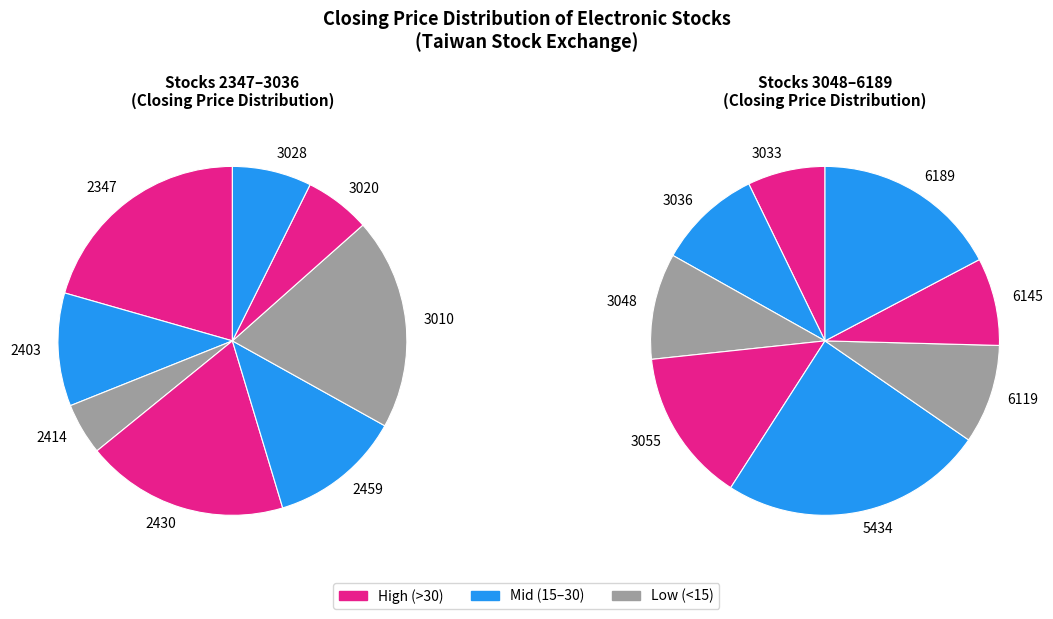

Do 6145 and 3028 together represent more than half of the pie?

No